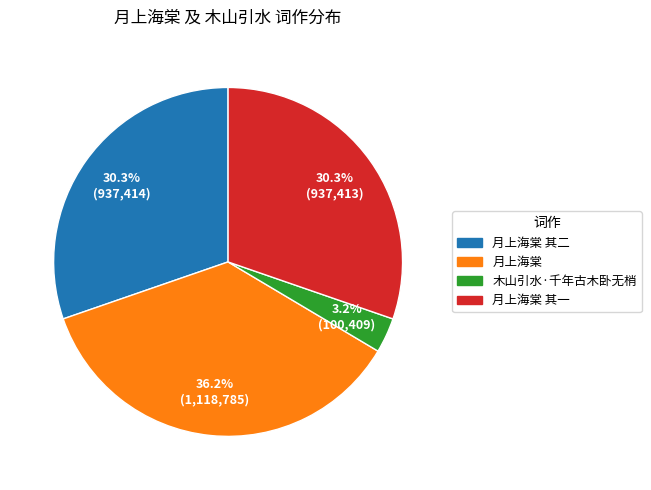

Does any single category account for the majority?

No